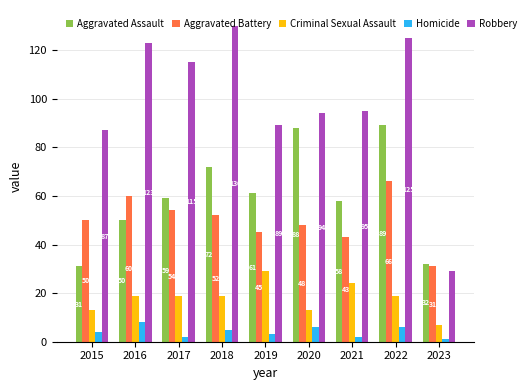

Is it true that Aggravated Battery equals 19 at 2018?

False